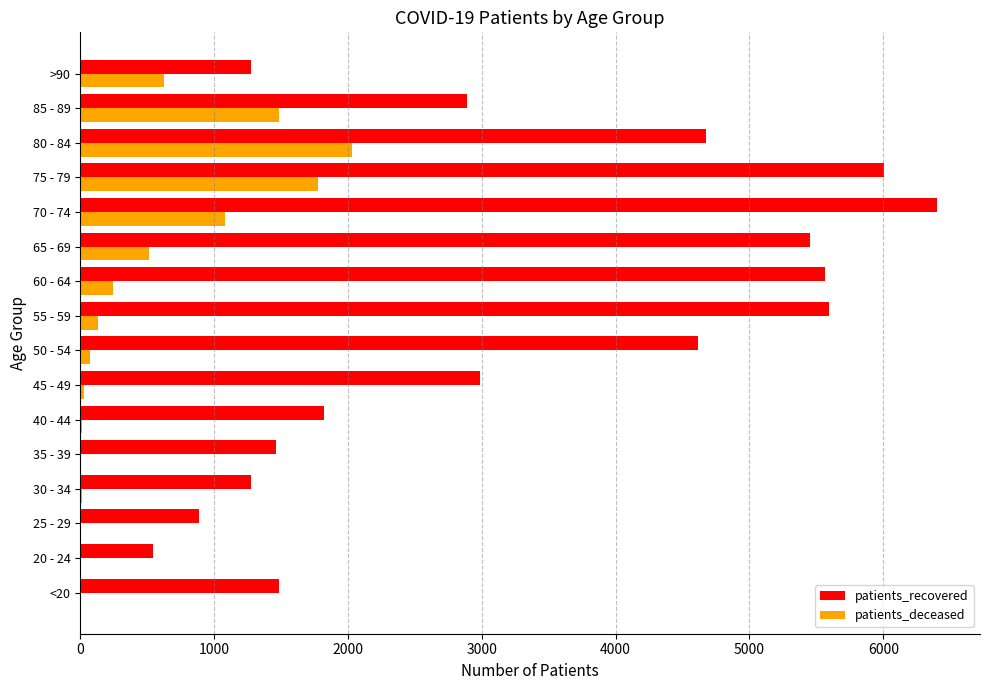

At which label does patients_deceased reach its peak?

80 - 84